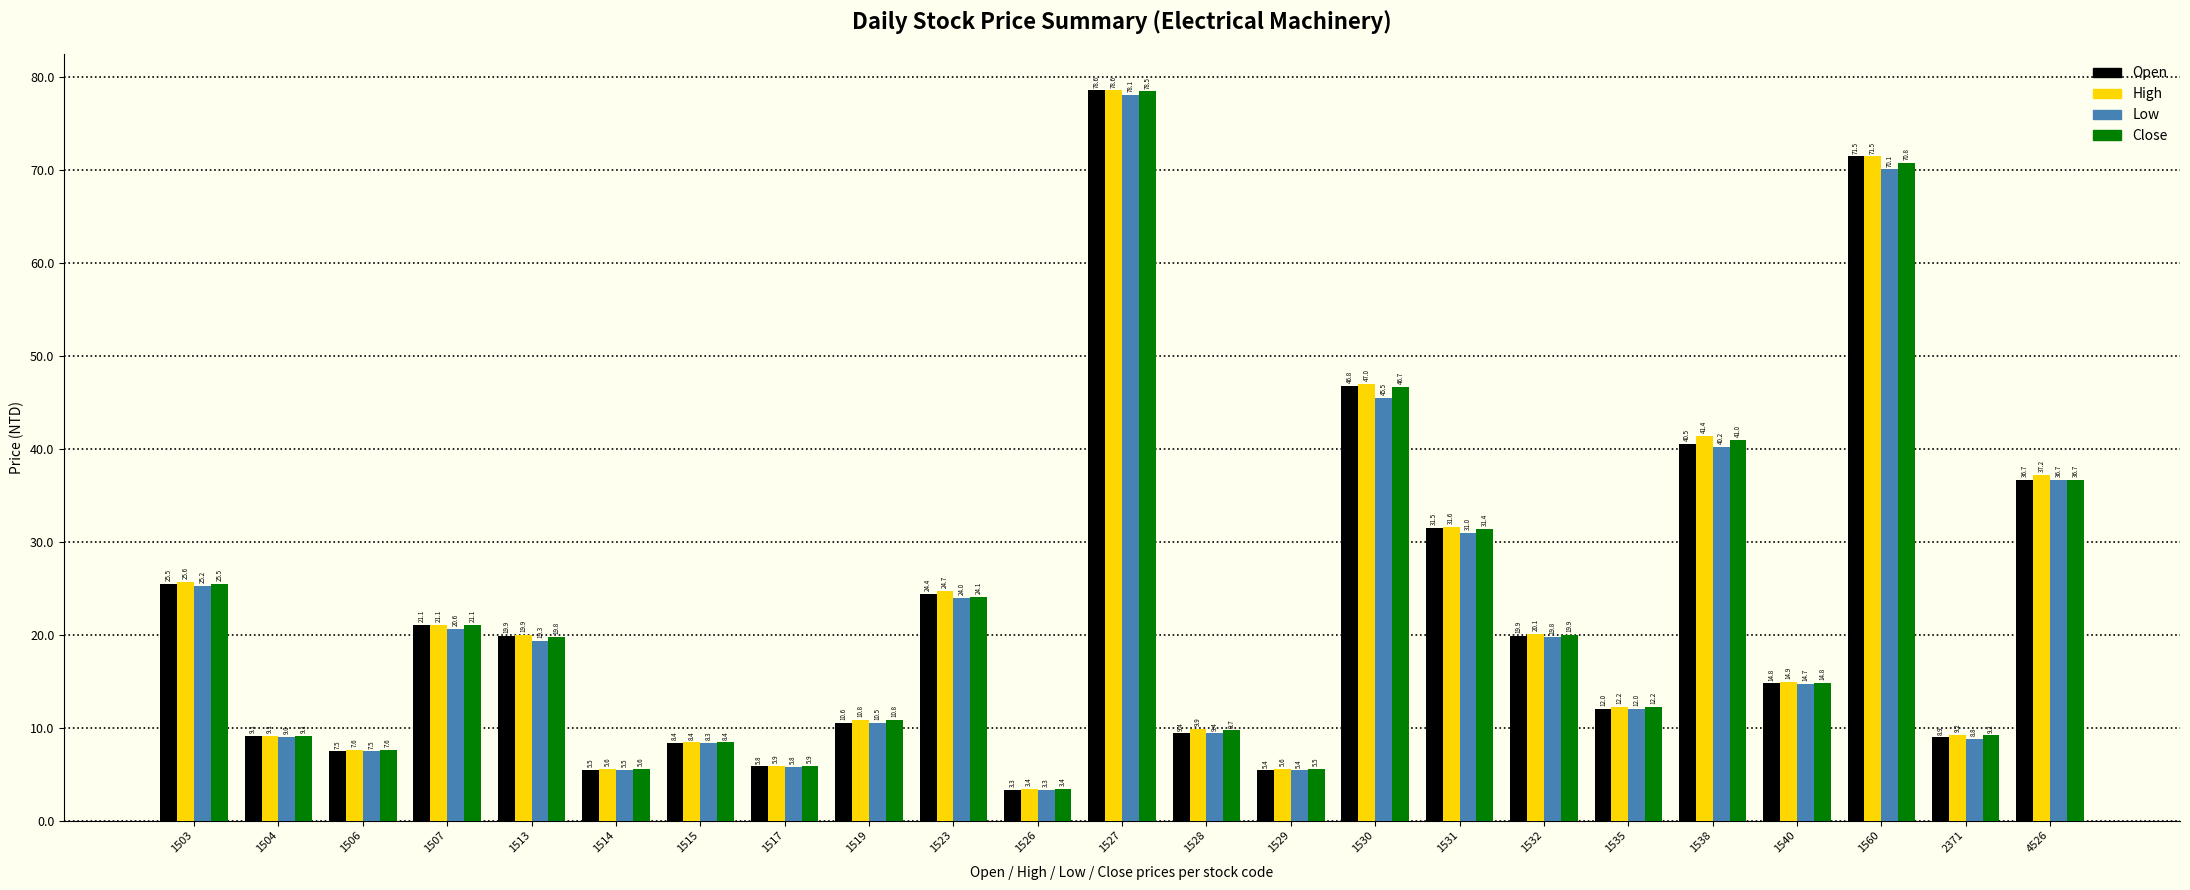

What is the difference between the maximum and minimum values in the Open series?

75.3